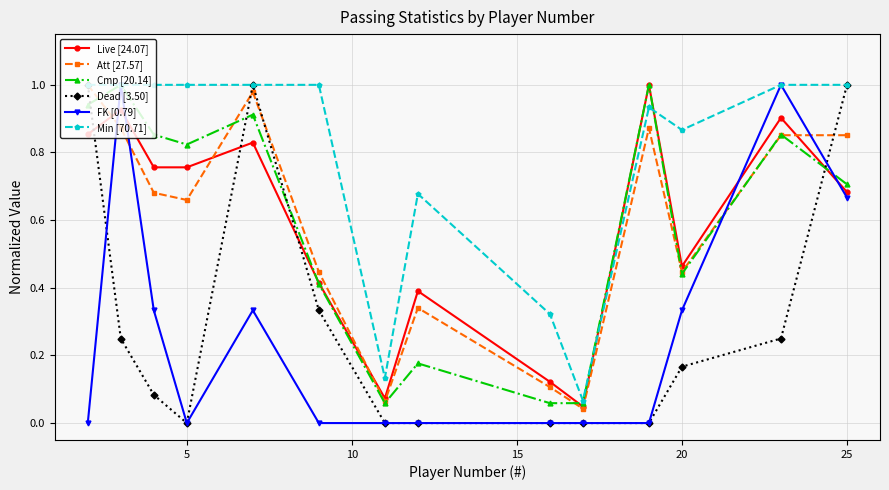

Which series has the largest total across all categories?

Min [70.71]